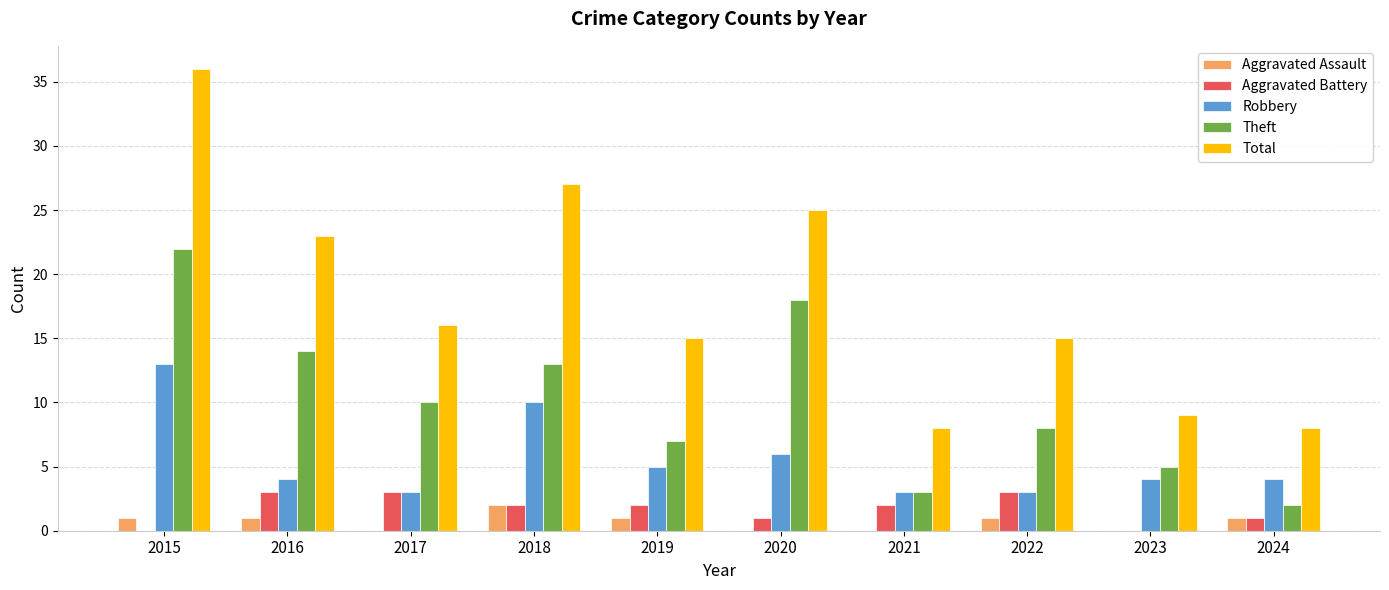

What is the average value of the Theft series?

10